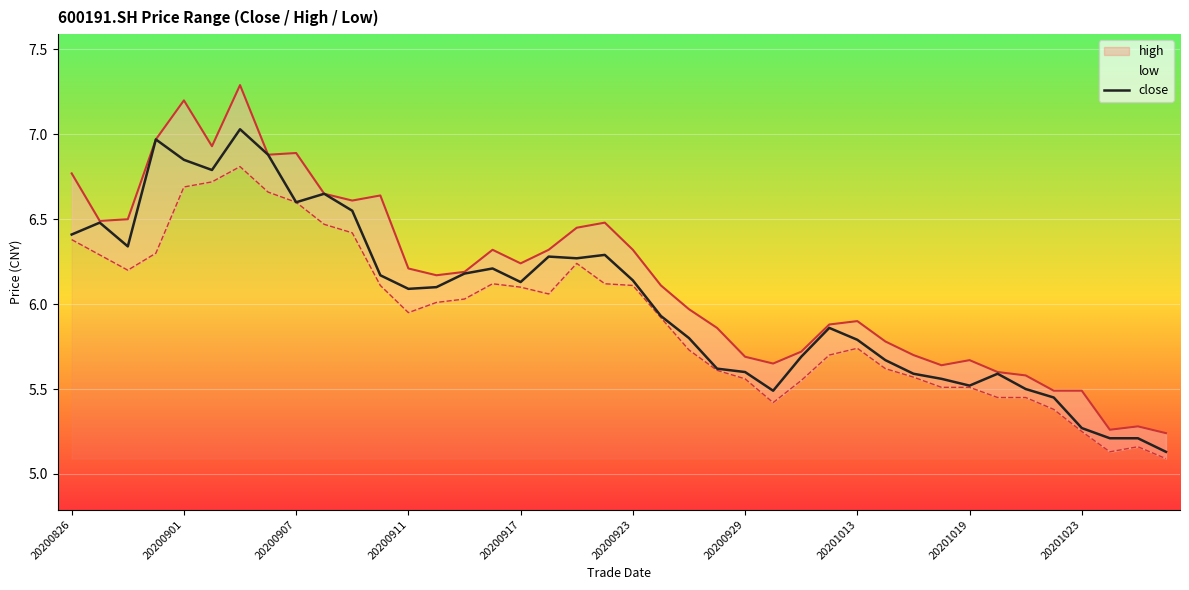

At which label does close reach its minimum?

39